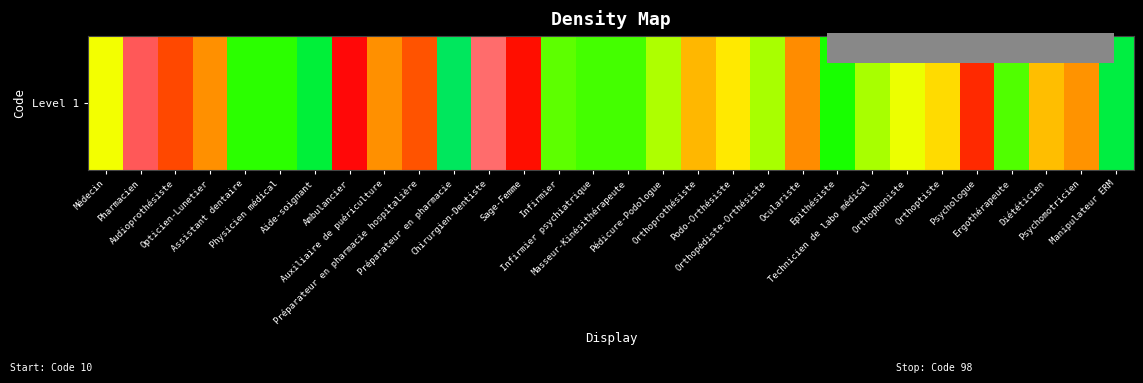

Is it true that the value at Auxiliaire de puériculture is 0.8?

False